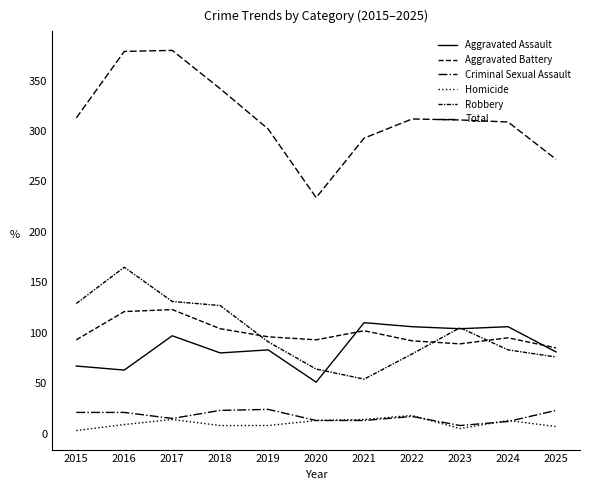

What is the value of the Criminal Sexual Assault point at the 6th from the left?

13